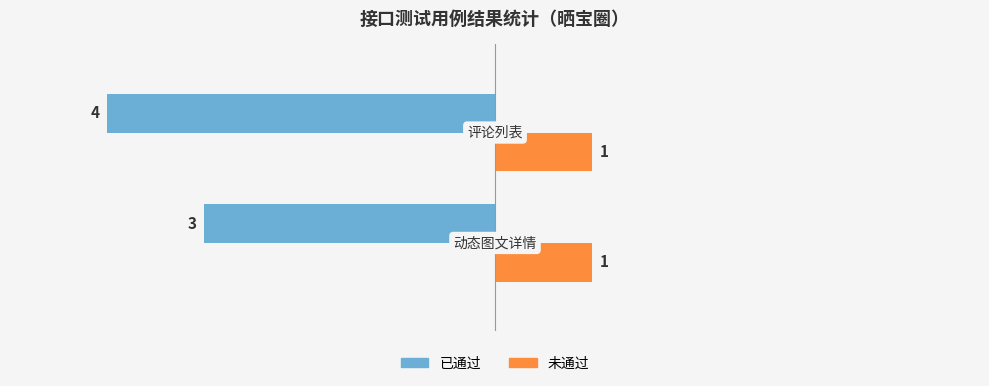

What is the sum of all 已通过 values?

-7